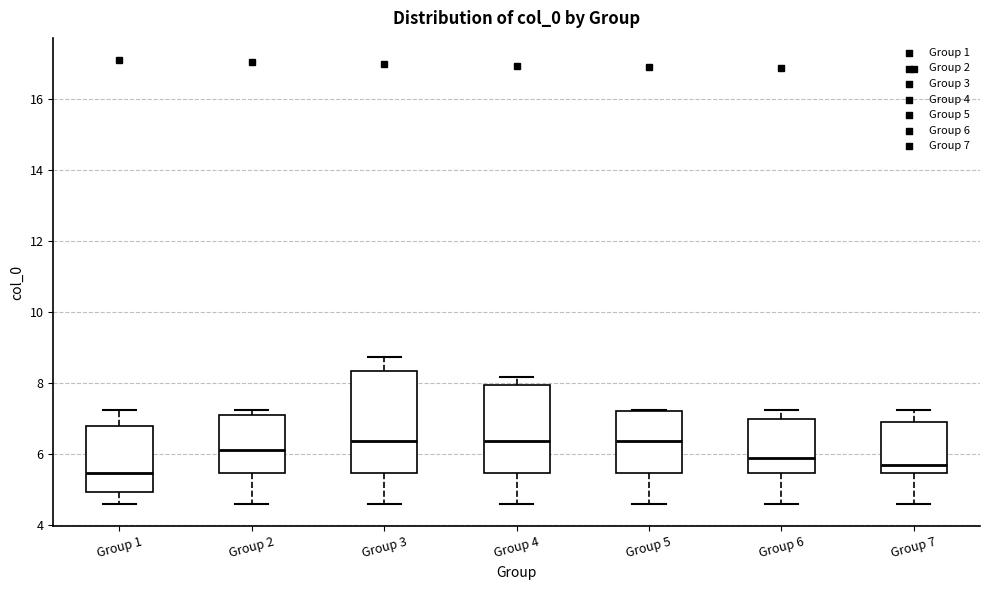

Reading left to right, transcribe this box plot: for each box, give where its median line is, the range the box spans, and where its two whiskers end, as read against the y-axis. The values are not printed on the chart, so give them approximately, as read against the axis.

Group 1: median 5.4, box 5.0 to 6.8, whiskers 4.6 to 7.2
Group 2: median 6.2, box 5.4 to 7.2, whiskers 4.6 to 7.2 (just above the box's upper edge)
Group 3: median 6.4, box 5.4 to 8.4, whiskers 4.6 to 8.8
Group 4: median 6.4, box 5.4 to 8.0, whiskers 4.6 to 8.2
Group 5: median 6.4, box 5.4 to 7.2, whiskers 4.6 to 7.2
Group 6: median 5.8, box 5.4 to 7.0, whiskers 4.6 to 7.2
Group 7: median 5.6, box 5.4 to 6.8, whiskers 4.6 to 7.2